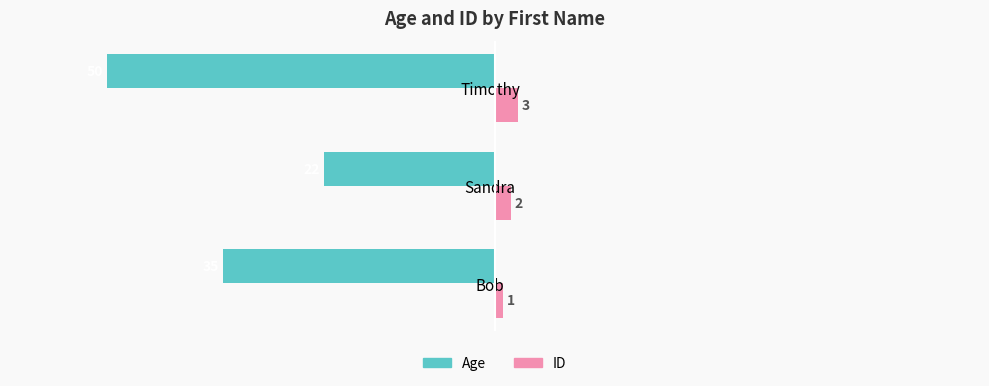

Count the Age values in the range -50 to -22.

3